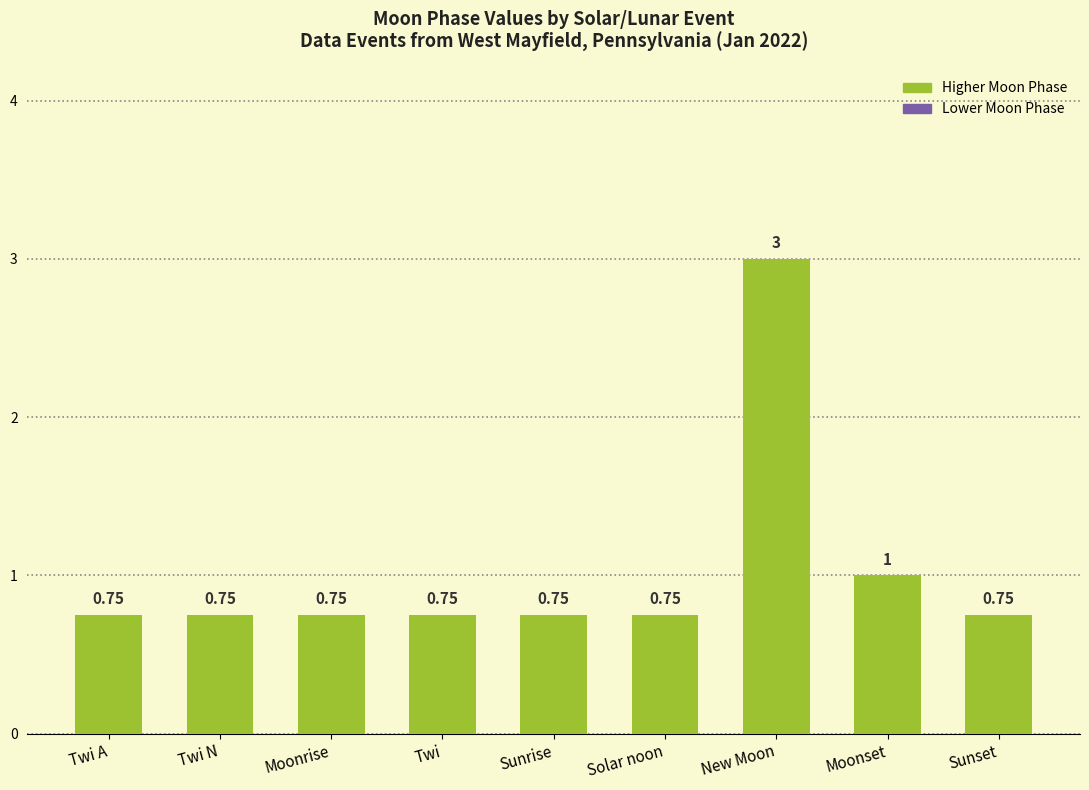

How many categories are shown in the chart?

9